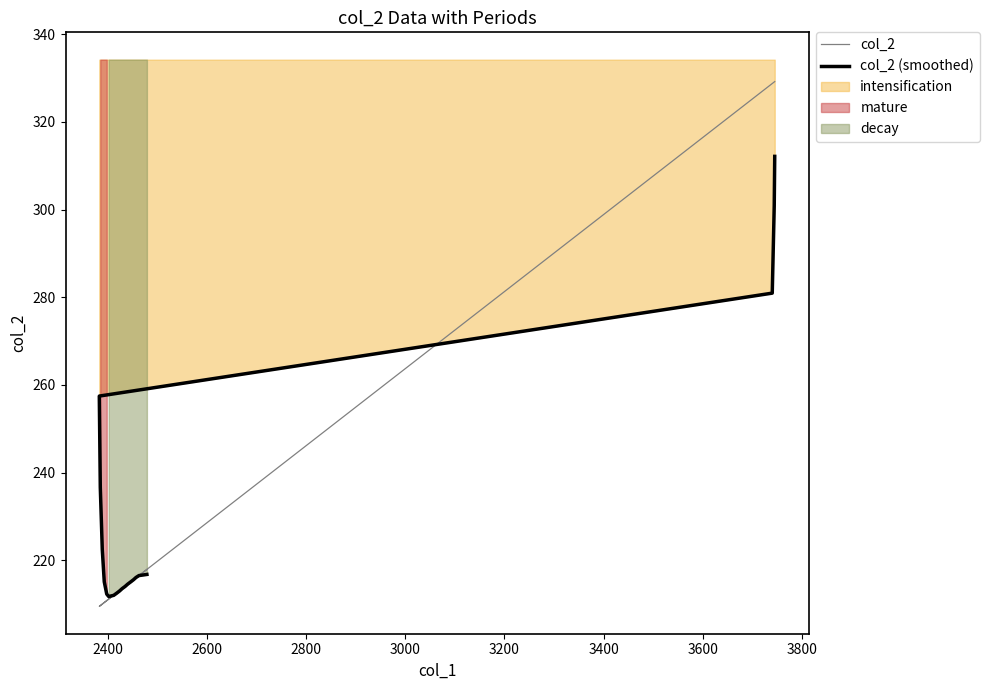

Which series ends up on top after the final intersection of col_2 (smoothed) and col_2?

col_2